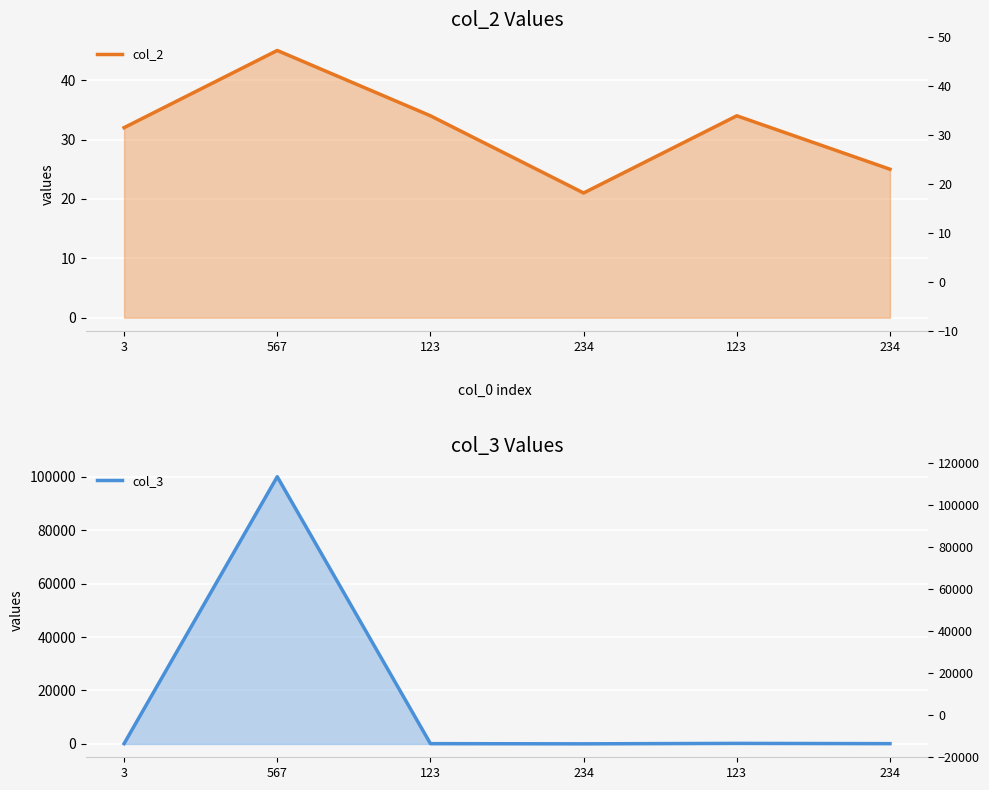

List the series in order of their overall mean, highest first.

col_3, col_2